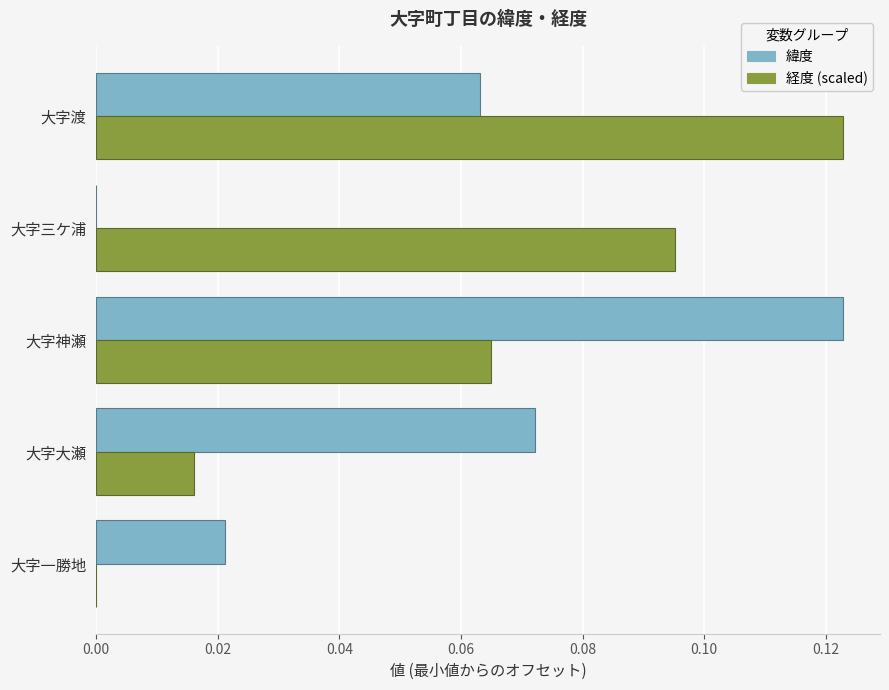

True or false: 経度 (scaled) has a value of -0.1 at 大字一勝地.

False